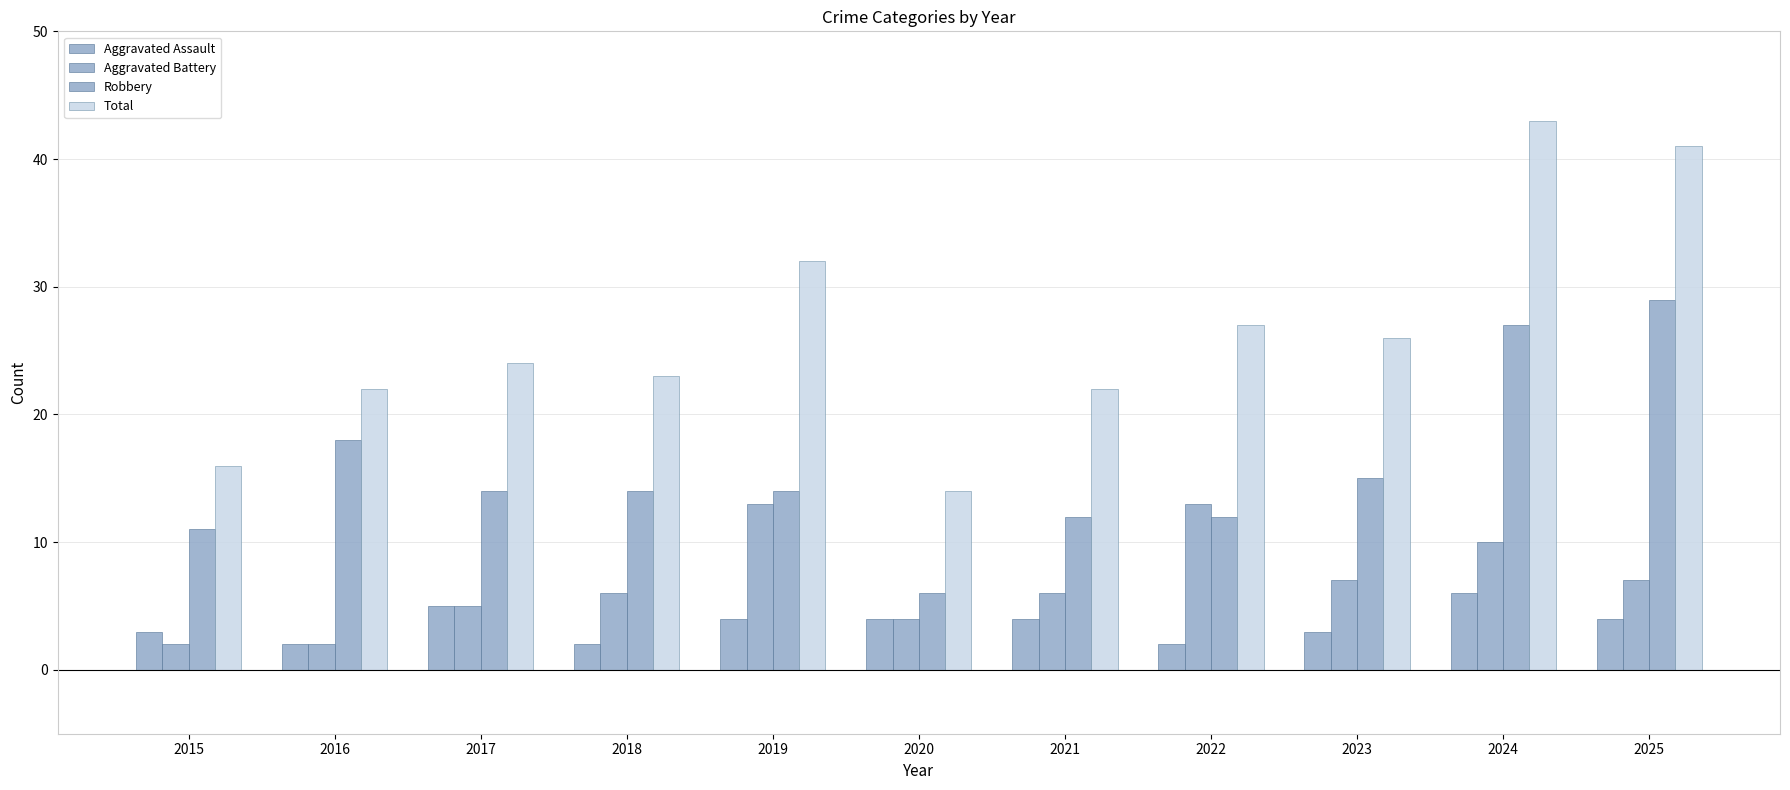

What is the value of the Aggravated Assault bar at the 9th from the left?

3